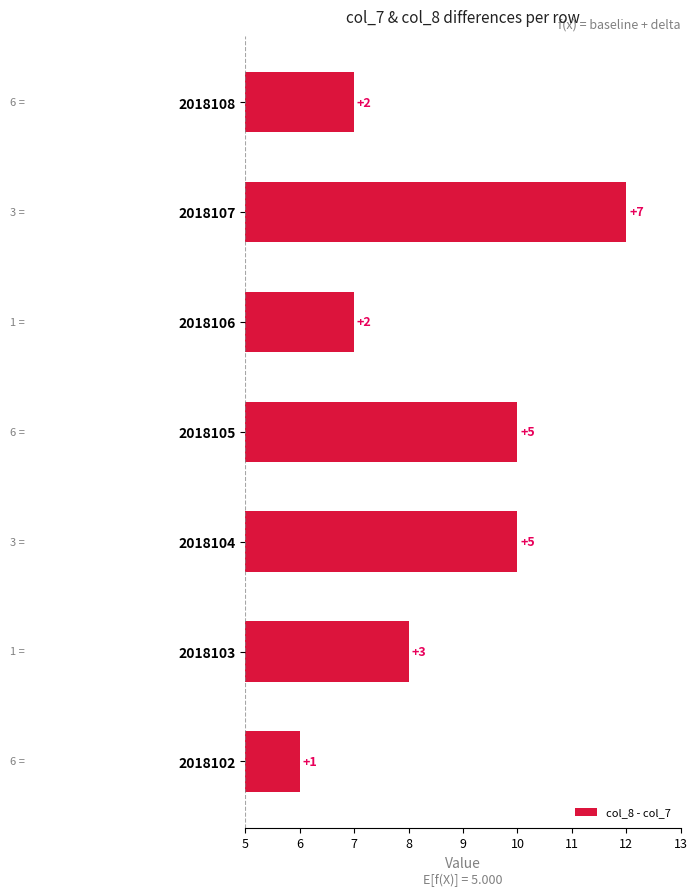

The chart shows a value of 1 at 2018102. True or false?

True